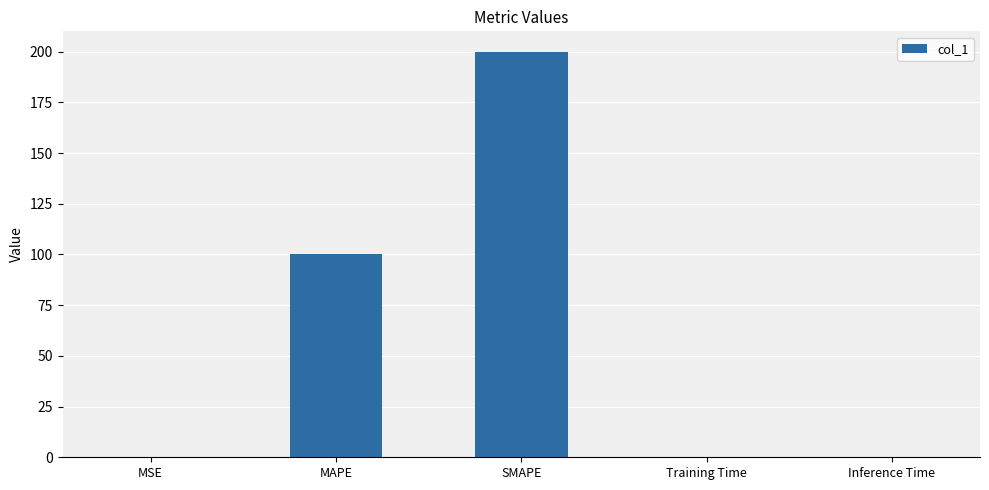

What is the change in value from MAPE to SMAPE?

+100.0